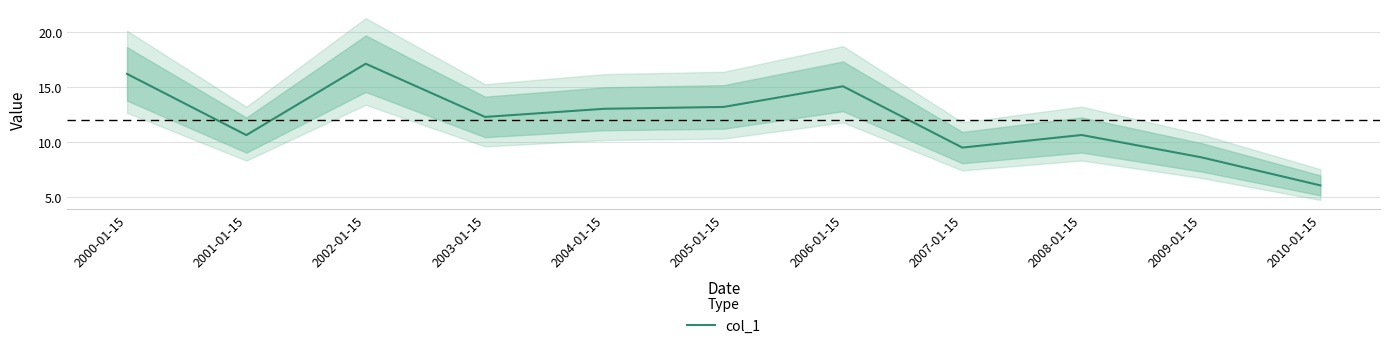

At which label is the value closest to 11?

2008-01-15